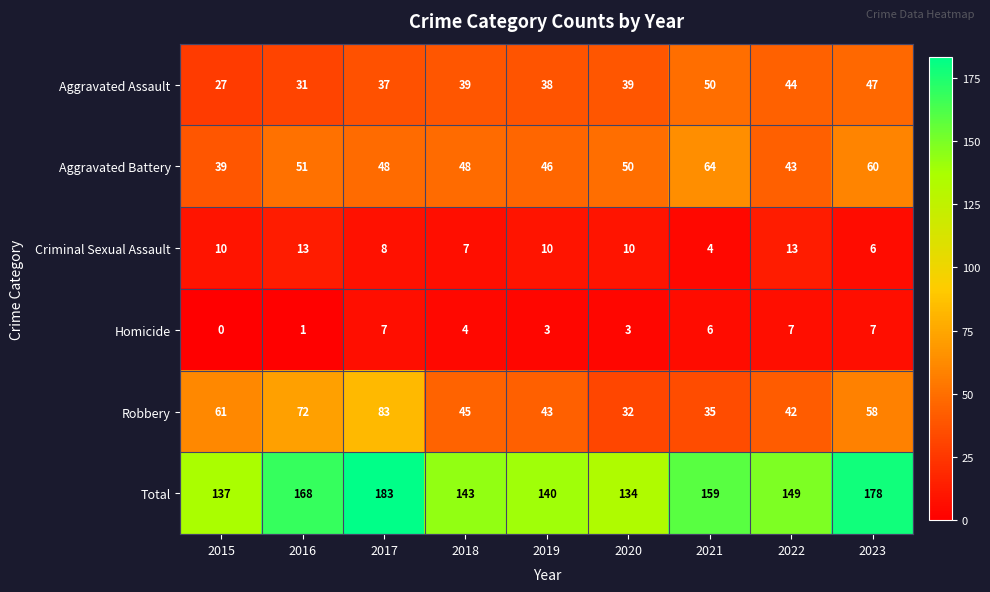

What is the sum of the Aggravated Assault values at 2018 and 2019?

77